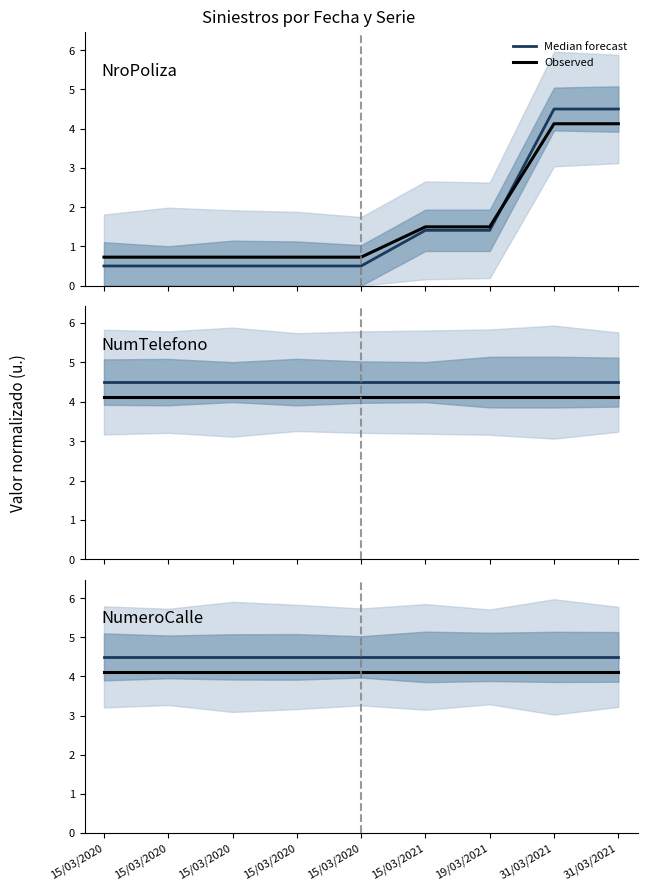

Is the value of Observed at 15/03/2020 greater than the value of Median forecast at 19/03/2021?

No